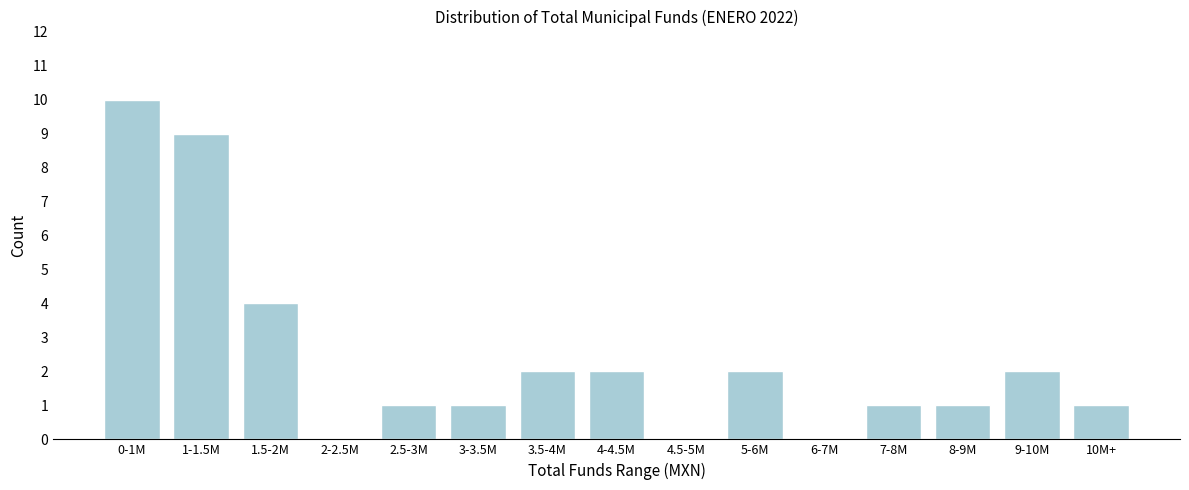

Reading right to left, list all the values displayed in this chart.

10M+=1	9-10M=2	8-9M=1	7-8M=1	6-7M=0	5-6M=2	4.5-5M=0	4-4.5M=2	3.5-4M=2	3-3.5M=1	2.5-3M=1	2-2.5M=0	1.5-2M=4	1-1.5M=9	0-1M=10